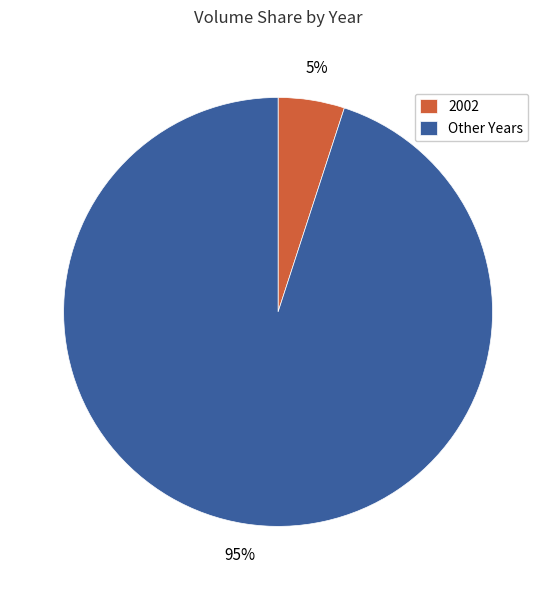

To the nearest percent, what is the difference between the largest and smallest slice percentages?

90%